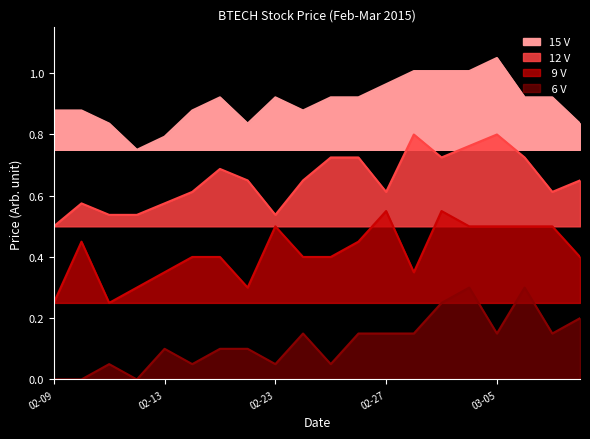

At which category does the chart reach its peak across all series?

03-05